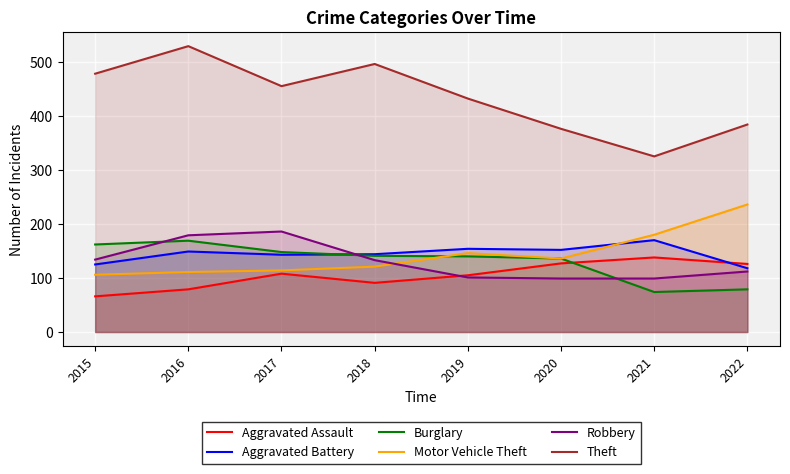

Rank the series by their maximum value, from highest to lowest.

Theft, Motor Vehicle Theft, Robbery, Aggravated Battery, Burglary, Aggravated Assault